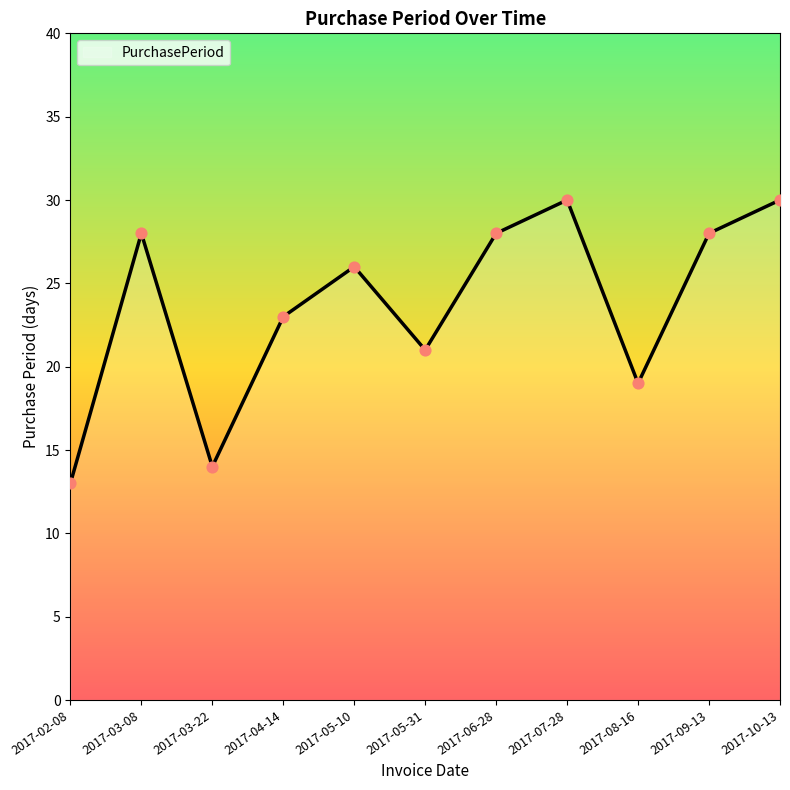

What is the change in value from 2017-05-10 to 2017-07-28?

+4